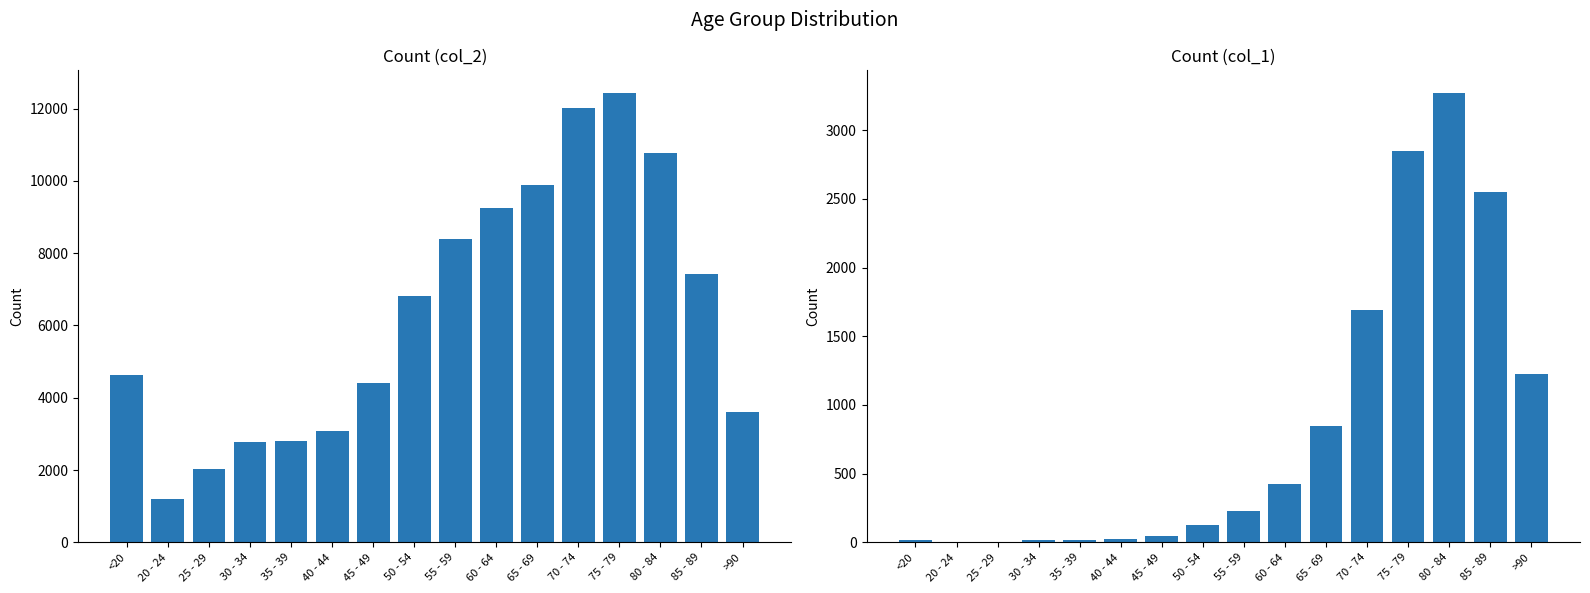

Reading left to right, list all the values displayed in this chart.

col_2: <20=4641	20 - 24=1191	25 - 29=2038	30 - 34=2765	35 - 39=2814	40 - 44=3078	45 - 49=4396	50 - 54=6803	55 - 59=8400	60 - 64=9236	65 - 69=9883	70 - 74=12018	75 - 79=12434	80 - 84=10764	85 - 89=7417	>90=3604
col_1: <20=18	20 - 24=4	25 - 29=3	30 - 34=17	35 - 39=18	40 - 44=24	45 - 49=47	50 - 54=126	55 - 59=227	60 - 64=426	65 - 69=850	70 - 74=1690	75 - 79=2848	80 - 84=3273	85 - 89=2548	>90=1224